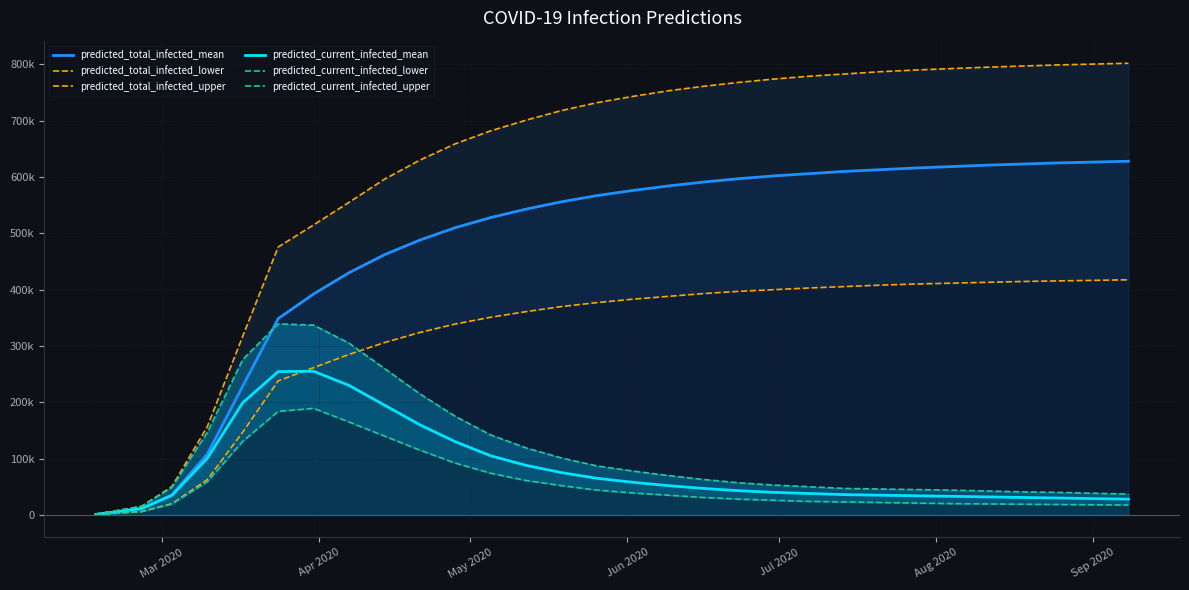

True or false: predicted_total_infected_upper and predicted_total_infected_mean cross at least once.

False